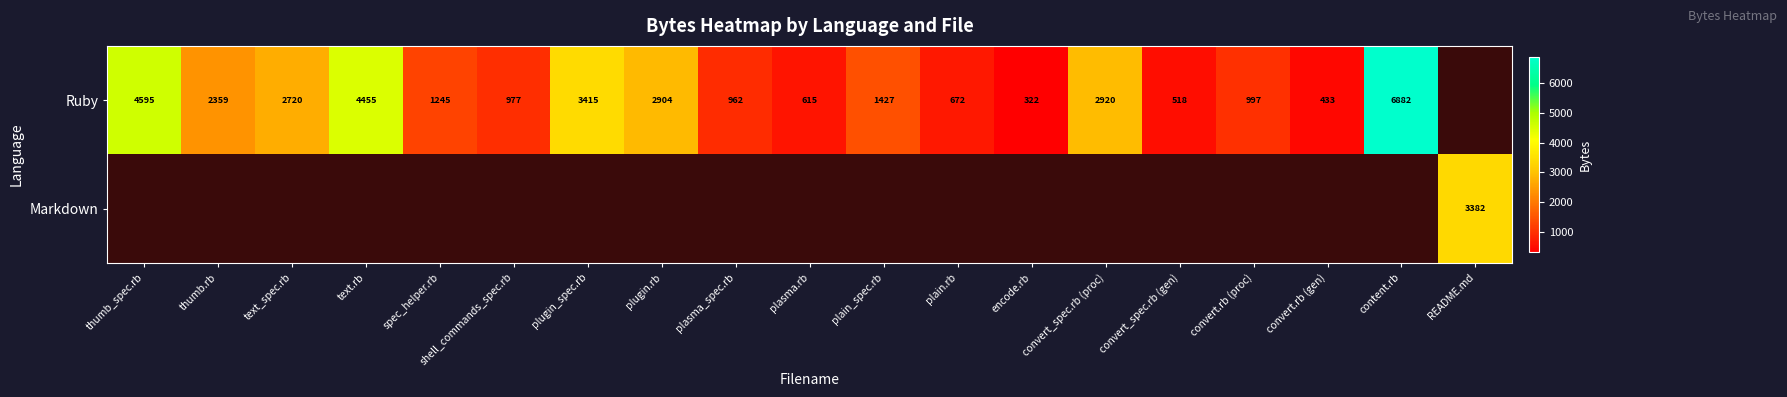

How many series are shown in this chart?

2